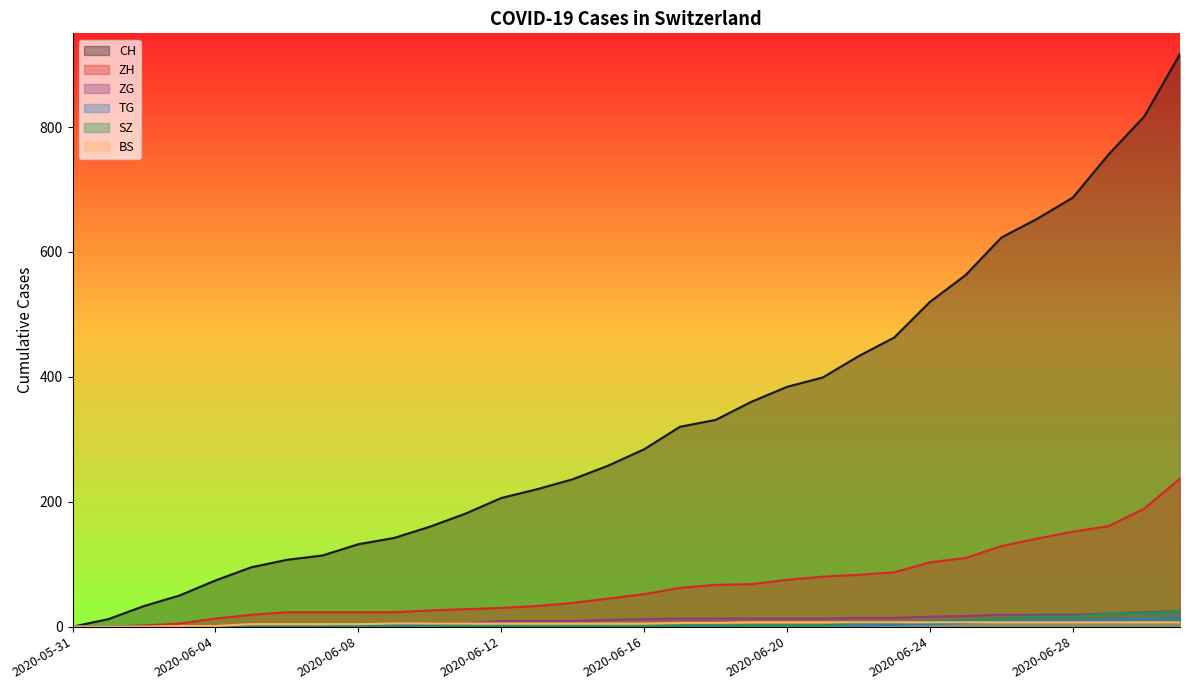

What is the highest value of the ZH series?

237